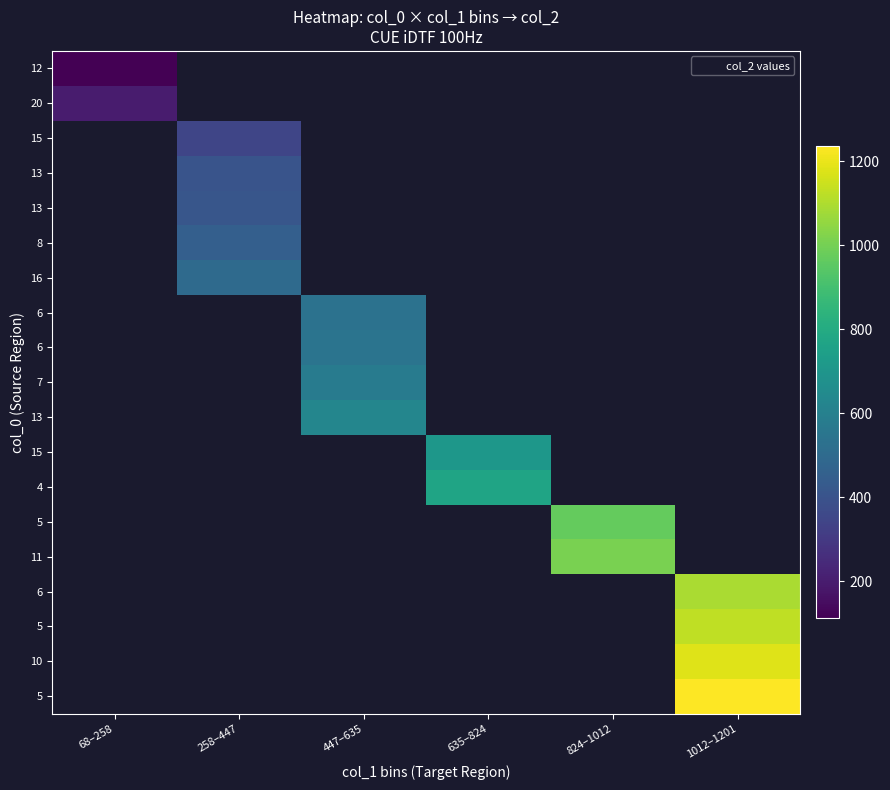

At how many categories does at least one series exceed 266?

5